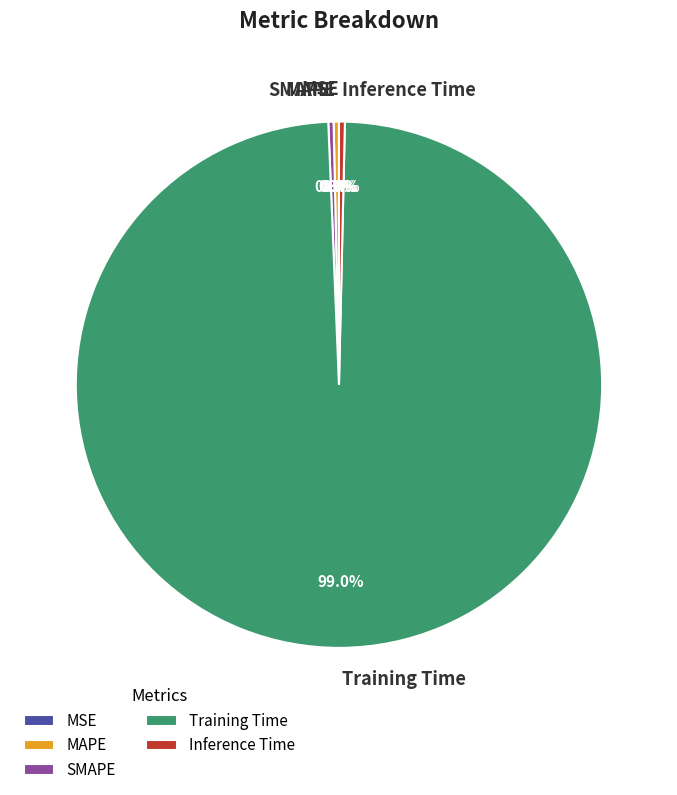

Combined, do MAPE and SMAPE account for over 50%?

No